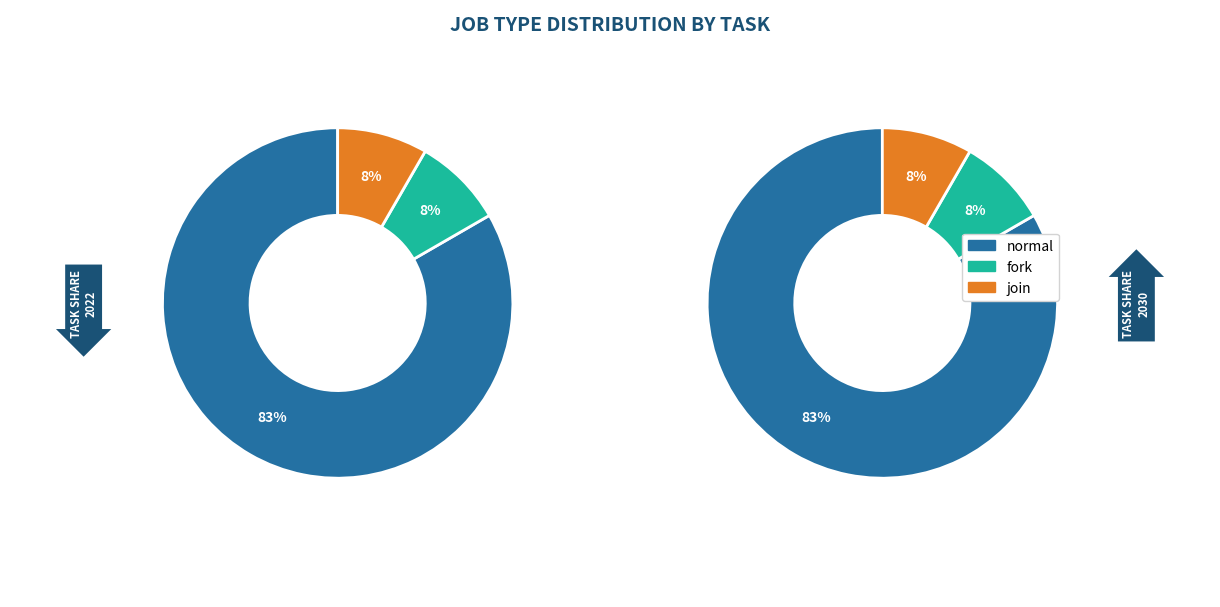

To the nearest percent, what is the average slice percentage?

33%